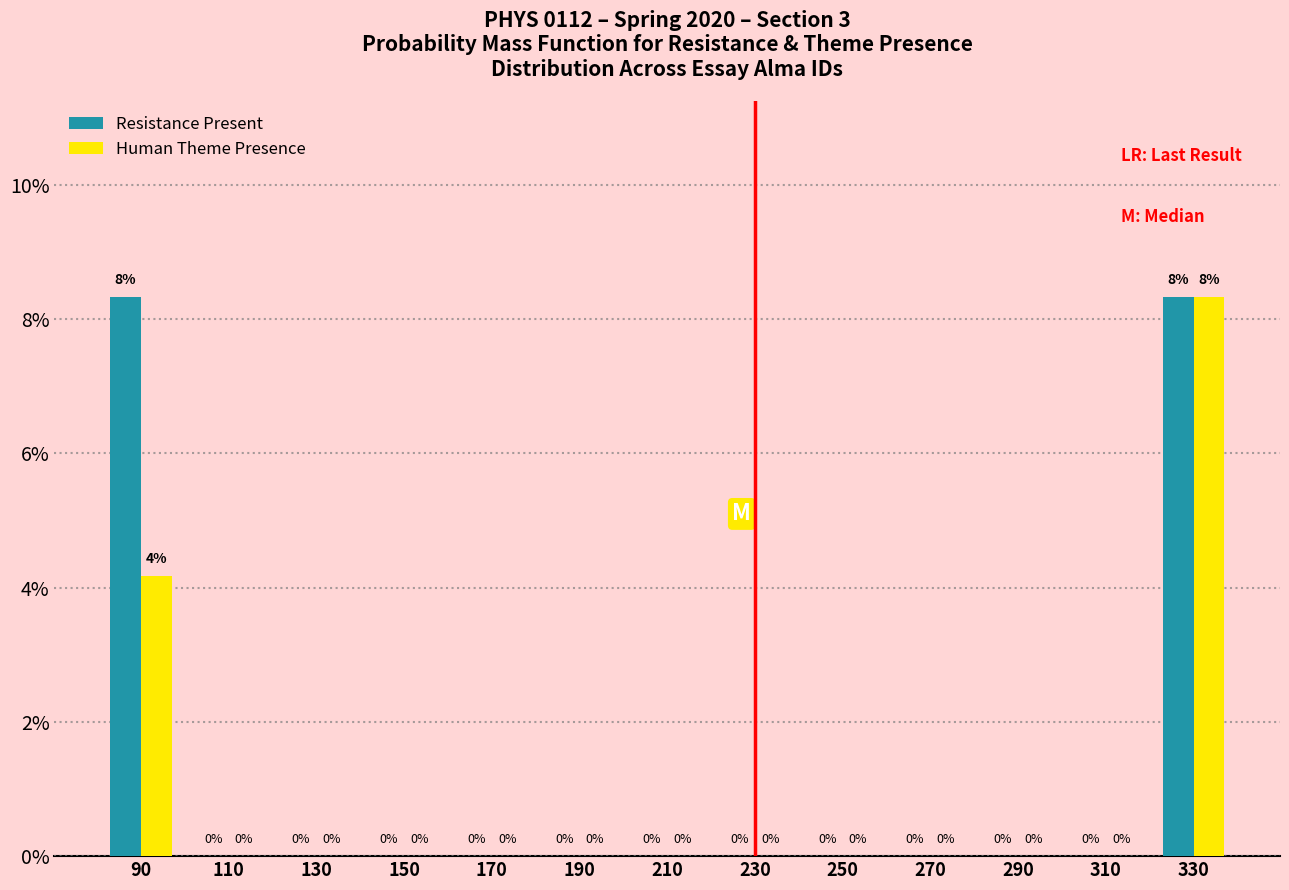

What is the maximum value shown in the chart?

8.3